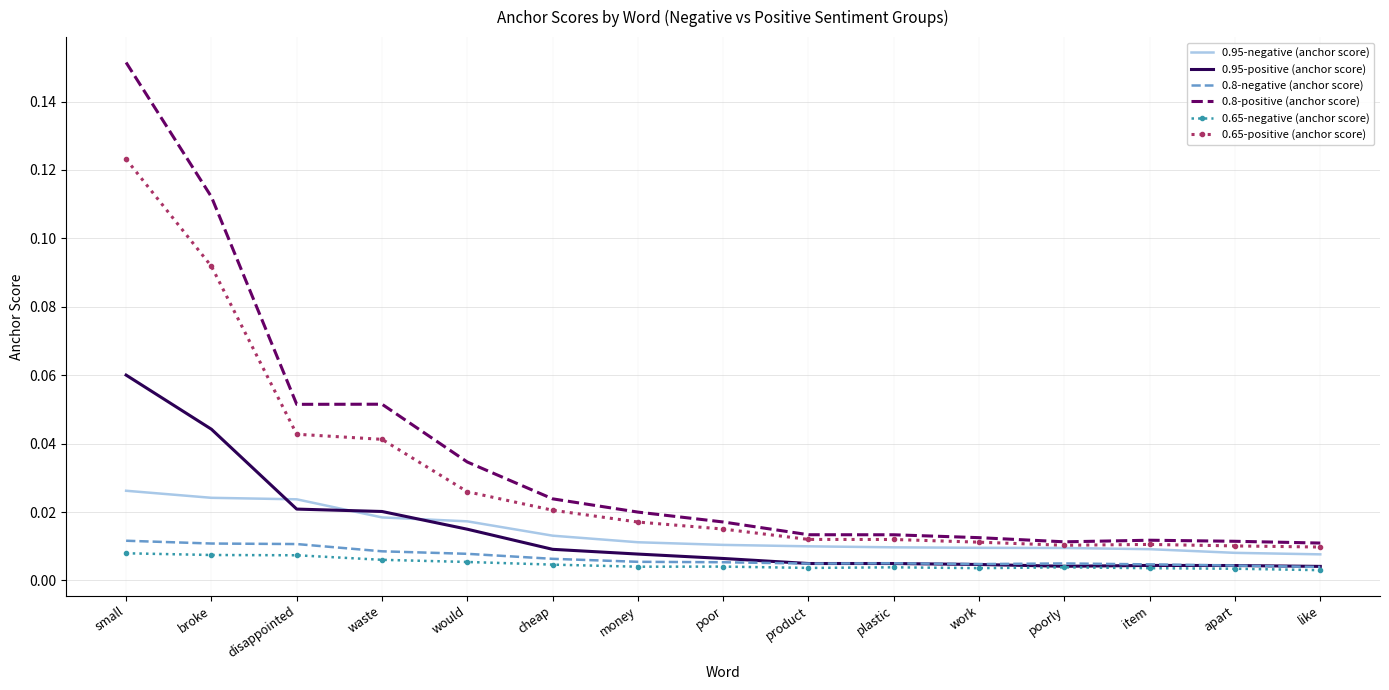

What position from the right is money?

9